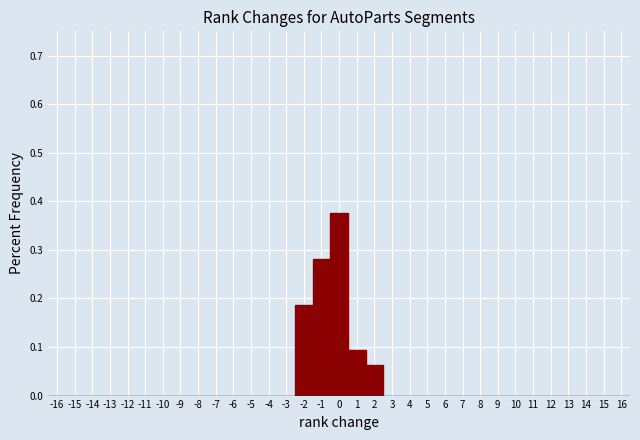

Reading left to right, list every bar in this chart as the range it spans on the x-axis followed by its height. The values are not printed on the chart, so give them approximately, as read against the axis.

-16.5 to -15.5: 0
-15.5 to -14.5: 0
-14.5 to -13.5: 0
-13.5 to -12.5: 0
-12.5 to -11.5: 0
-11.5 to -10.5: 0
-10.5 to -9.5: 0
-9.5 to -8.5: 0
-8.5 to -7.5: 0
-7.5 to -6.5: 0
-6.5 to -5.5: 0
-5.5 to -4.5: 0
-4.5 to -3.5: 0
-3.5 to -2.5: 0
-2.5 to -1.5: 0.19
-1.5 to -0.5: 0.28
-0.5 to 0.5: 0.38
0.5 to 1.5: 0.09
1.5 to 2.5: 0.06
2.5 to 3.5: 0
3.5 to 4.5: 0
4.5 to 5.5: 0
5.5 to 6.5: 0
6.5 to 7.5: 0
7.5 to 8.5: 0
8.5 to 9.5: 0
9.5 to 10.5: 0
10.5 to 11.5: 0
11.5 to 12.5: 0
12.5 to 13.5: 0
13.5 to 14.5: 0
14.5 to 15.5: 0
15.5 to 16.5: 0